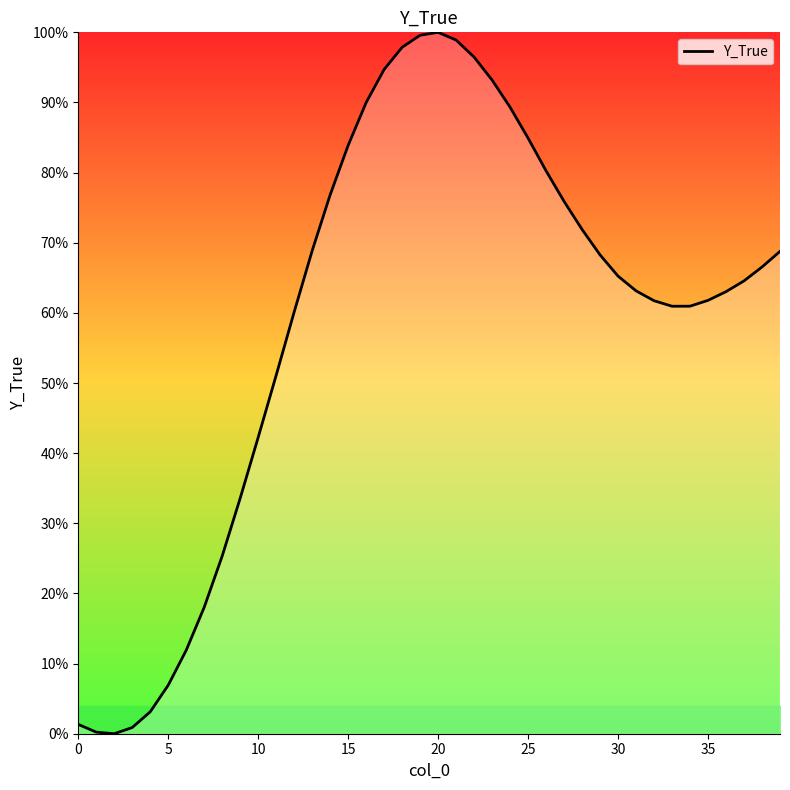

What is the difference between the maximum and minimum values?

100.0